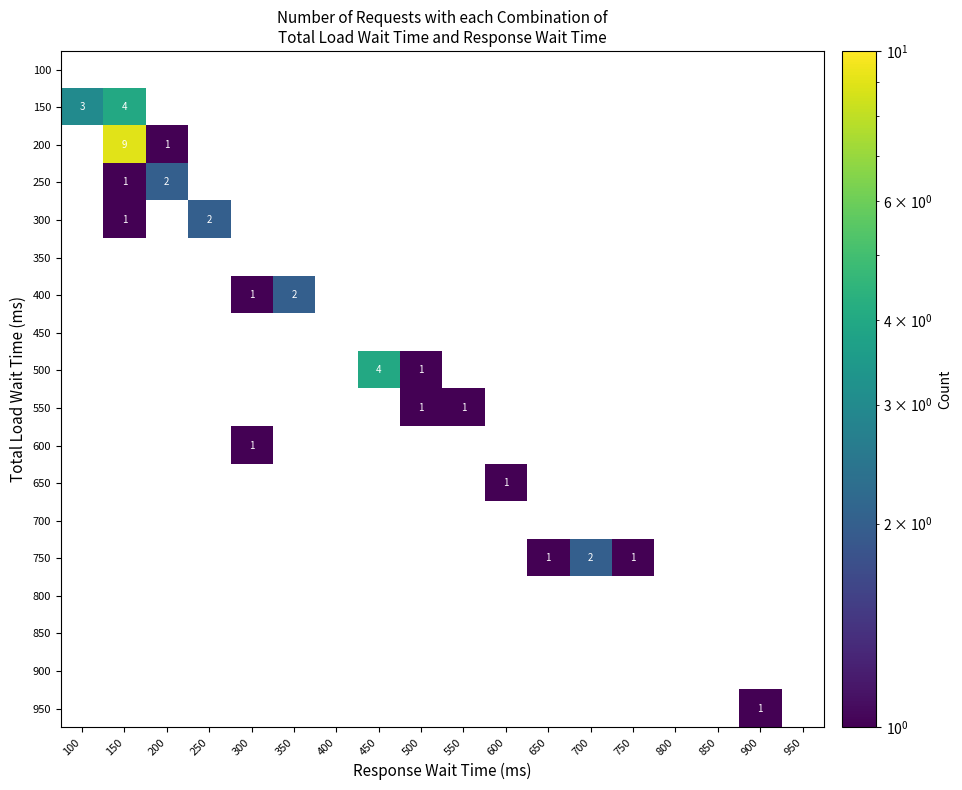

Which category has the highest value across all series?

150